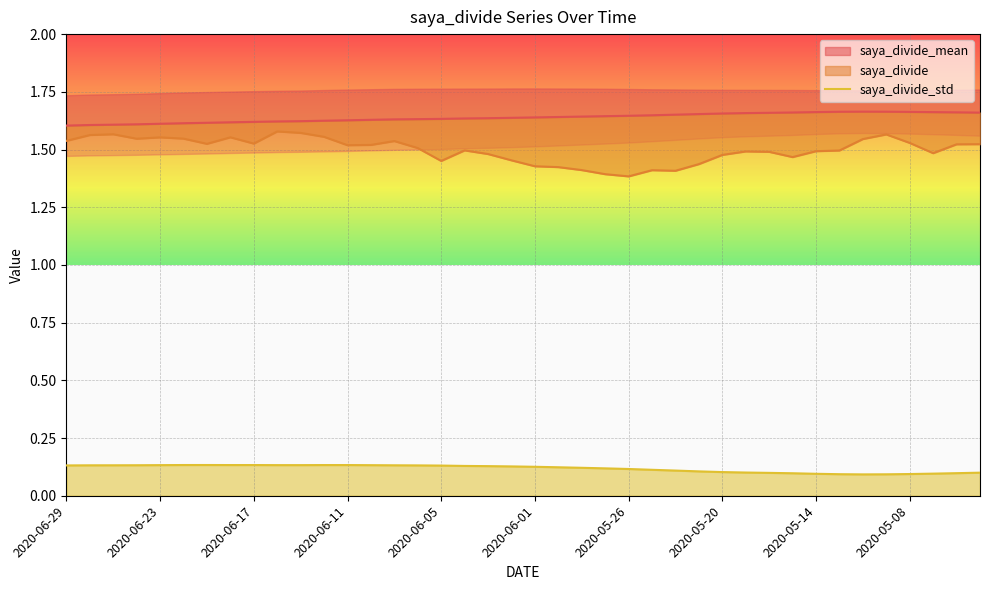

True or false: saya_divide_std has a value of 0.0 at 2020-06-17.

False